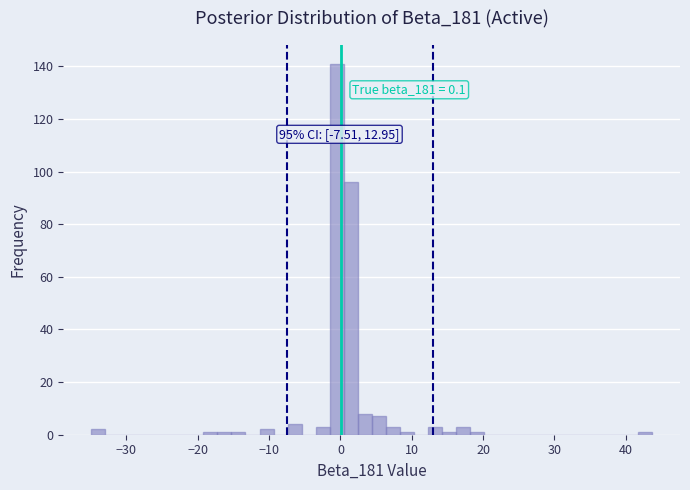

Read against the x-axis, roughly where is the centre of the tallest bar?

-1